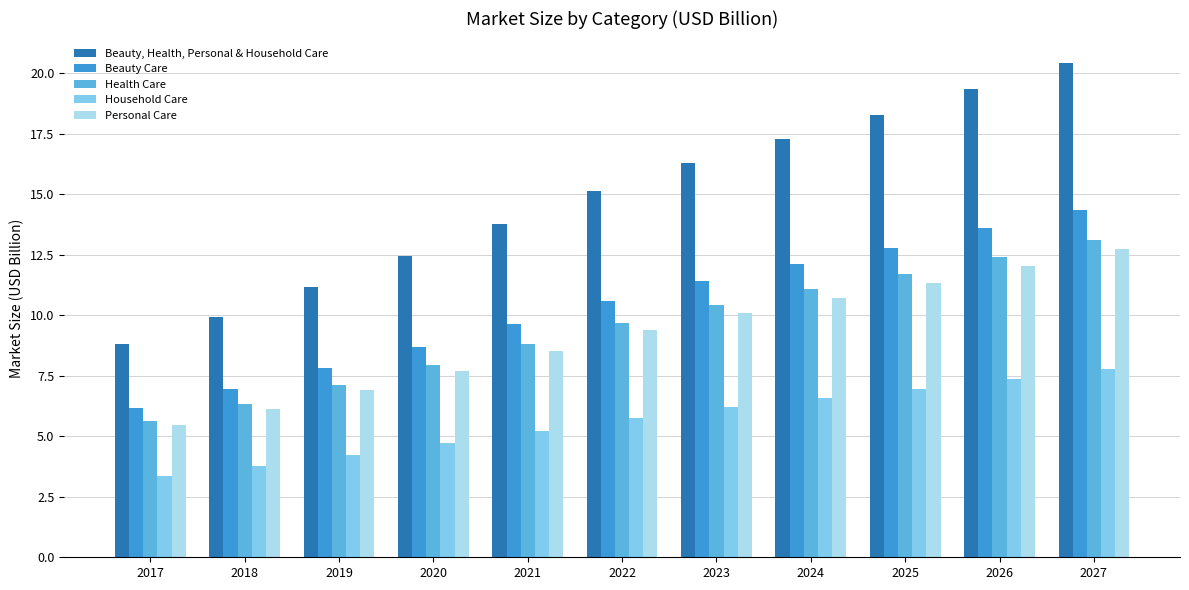

What is the minimum value shown in the chart?

3.3